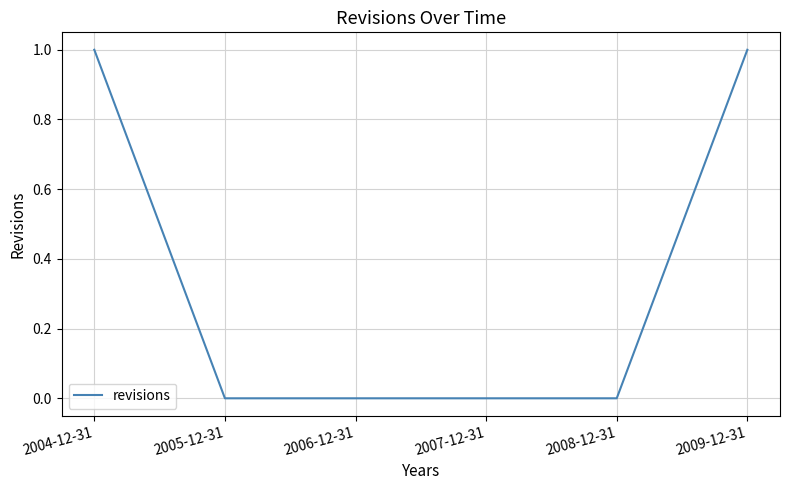

How many values are between 0 and 1?

6